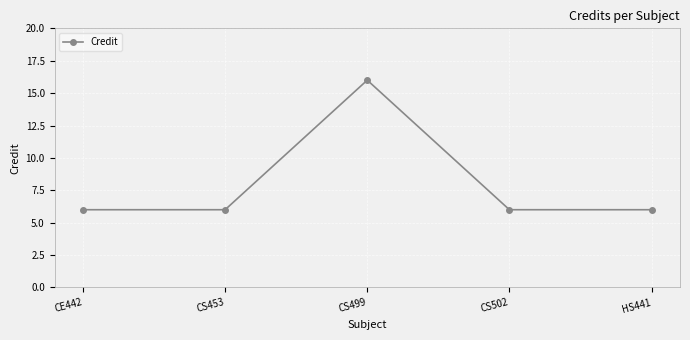

What is the value of the 1st point from the left?

6